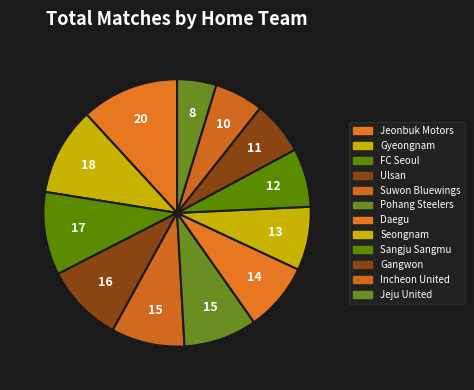

How many segments does this pie chart have?

12